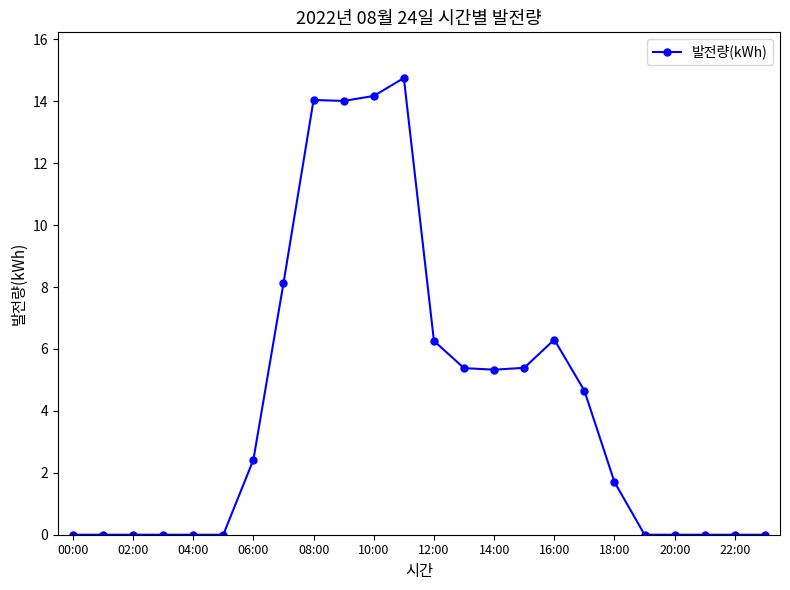

What is the greatest value displayed?

14.8